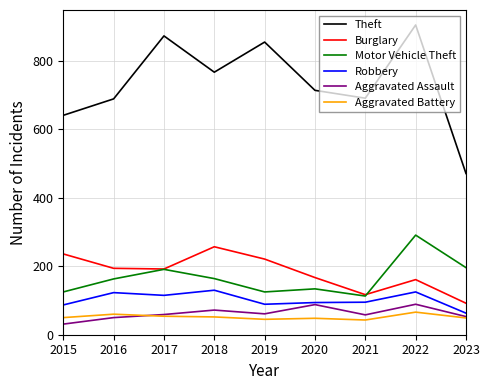

What is the total value across all series at 2020?

1245